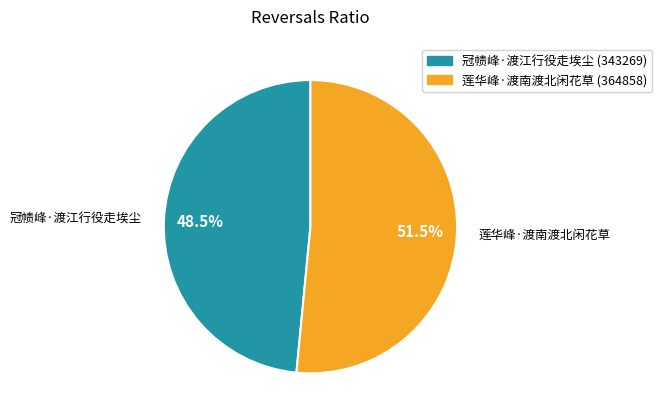

Combined, do 冠帻峰·渡江行役走埃尘 and 莲华峰·渡南渡北闲花草 account for over 50%?

Yes